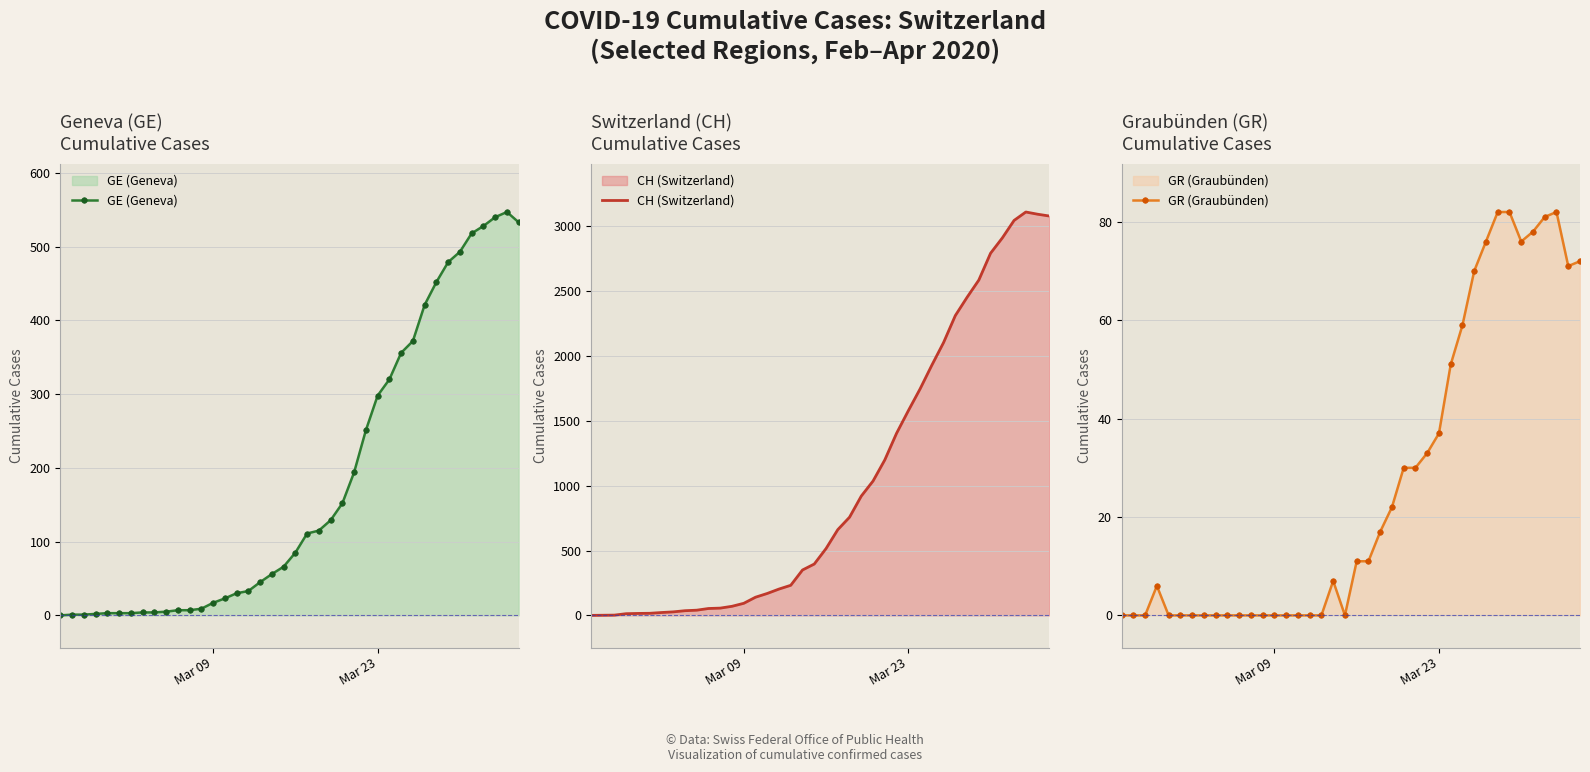

The value of CH (Switzerland) at Mar 23 is 1578. True or false?

True